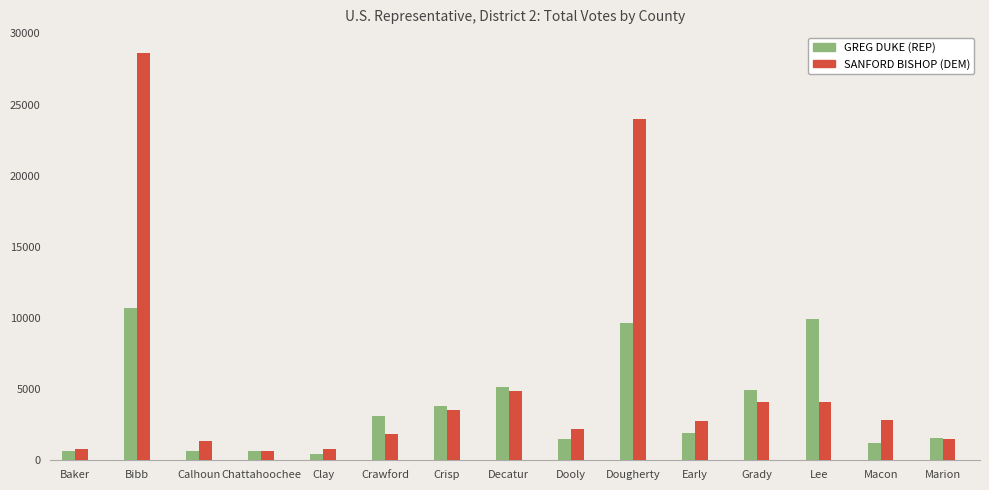

What is the difference between the highest and lowest values at Dooly?

682